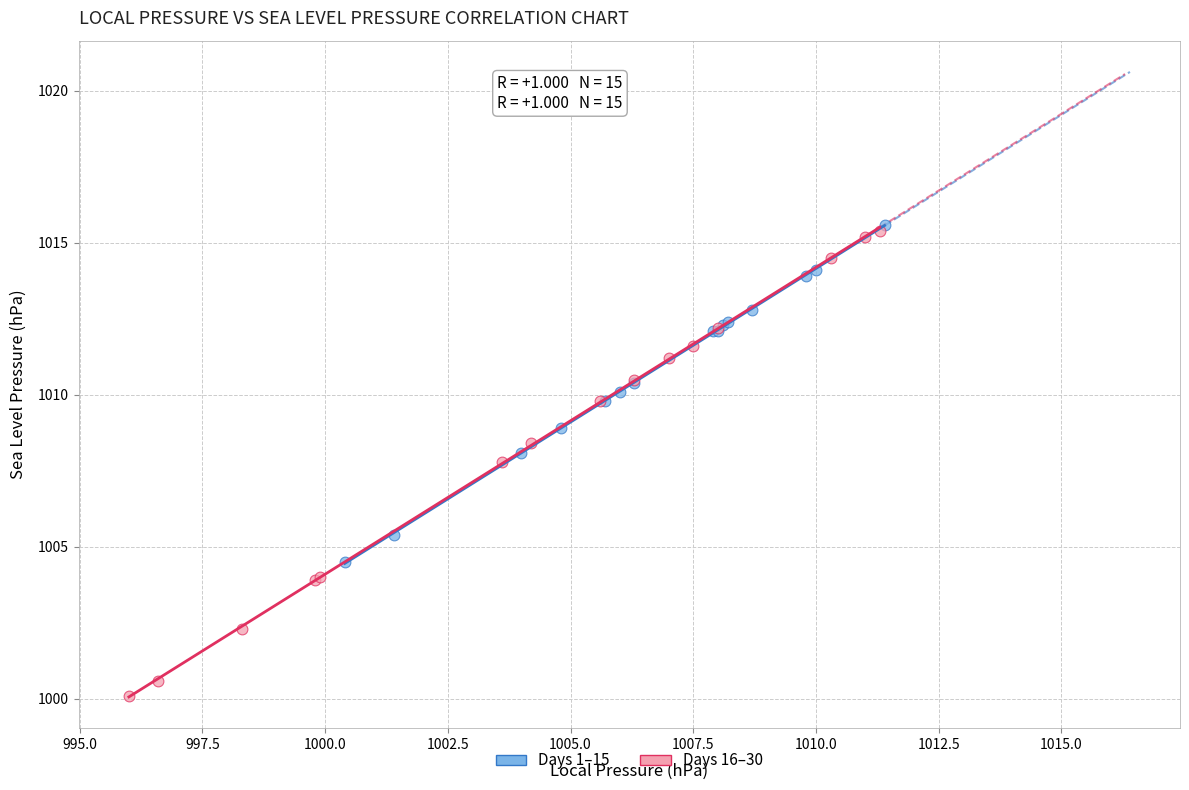

Which series has the largest Y range (max minus min)?

Days 16–30